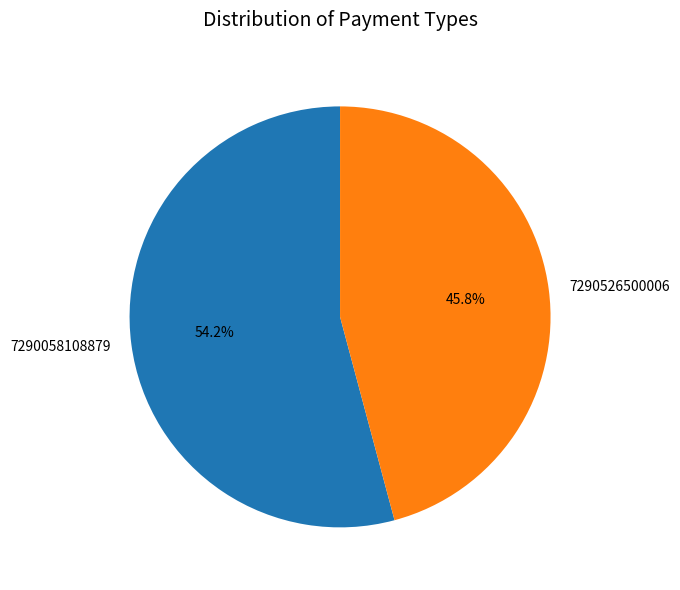

How many segments does this pie chart have?

2